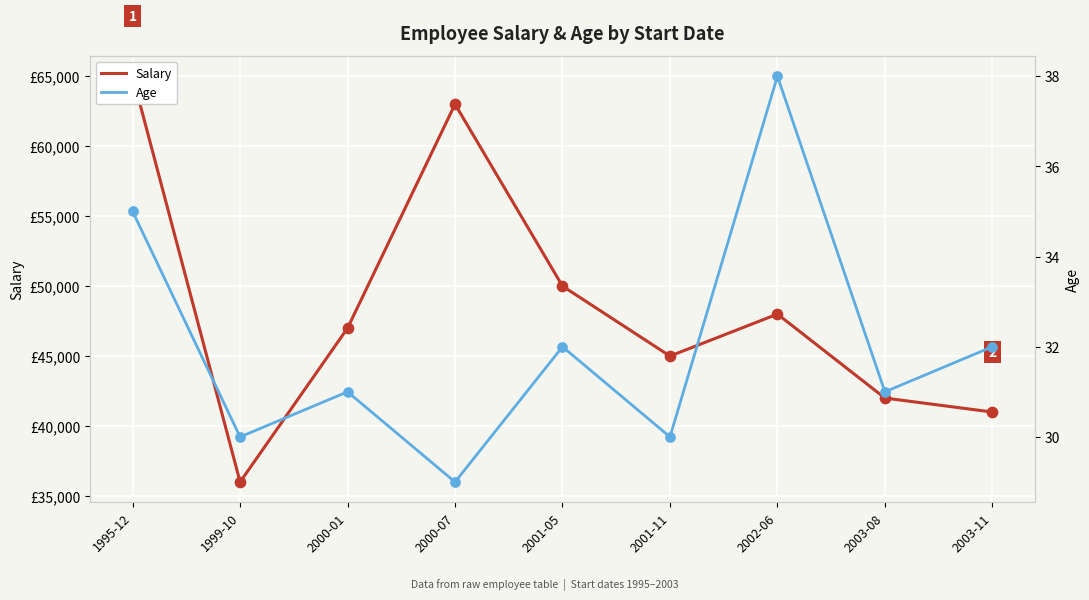

At how many categories does at least one series exceed 21444?

9